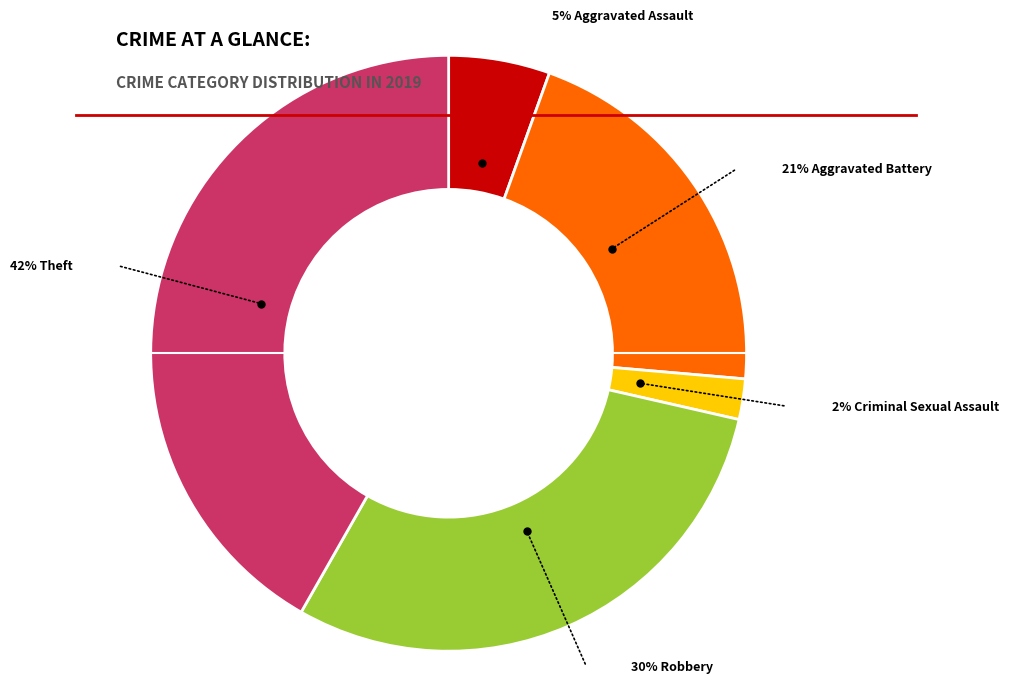

To the nearest percent, what is the difference between the largest and smallest slice percentages?

40%